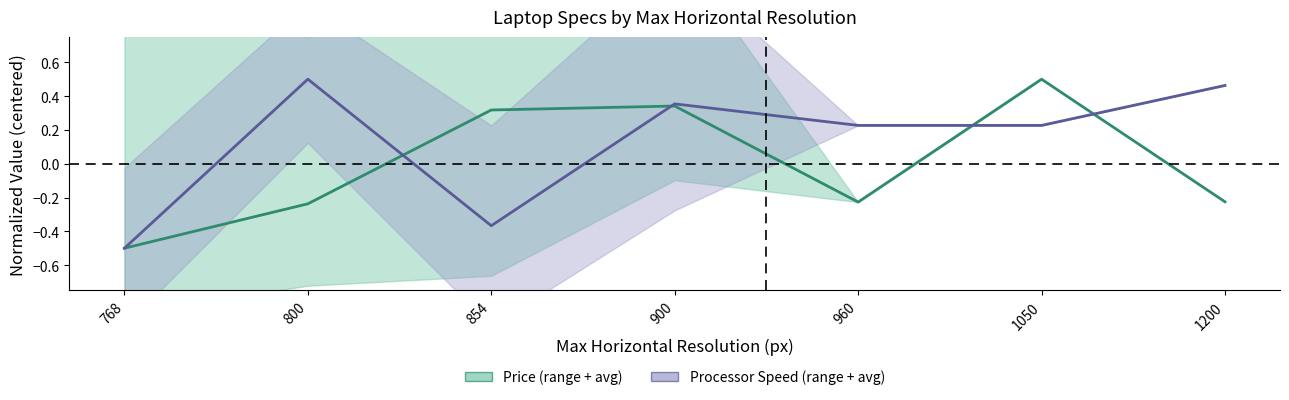

What is the difference between the highest and lowest values at 960?

0.5